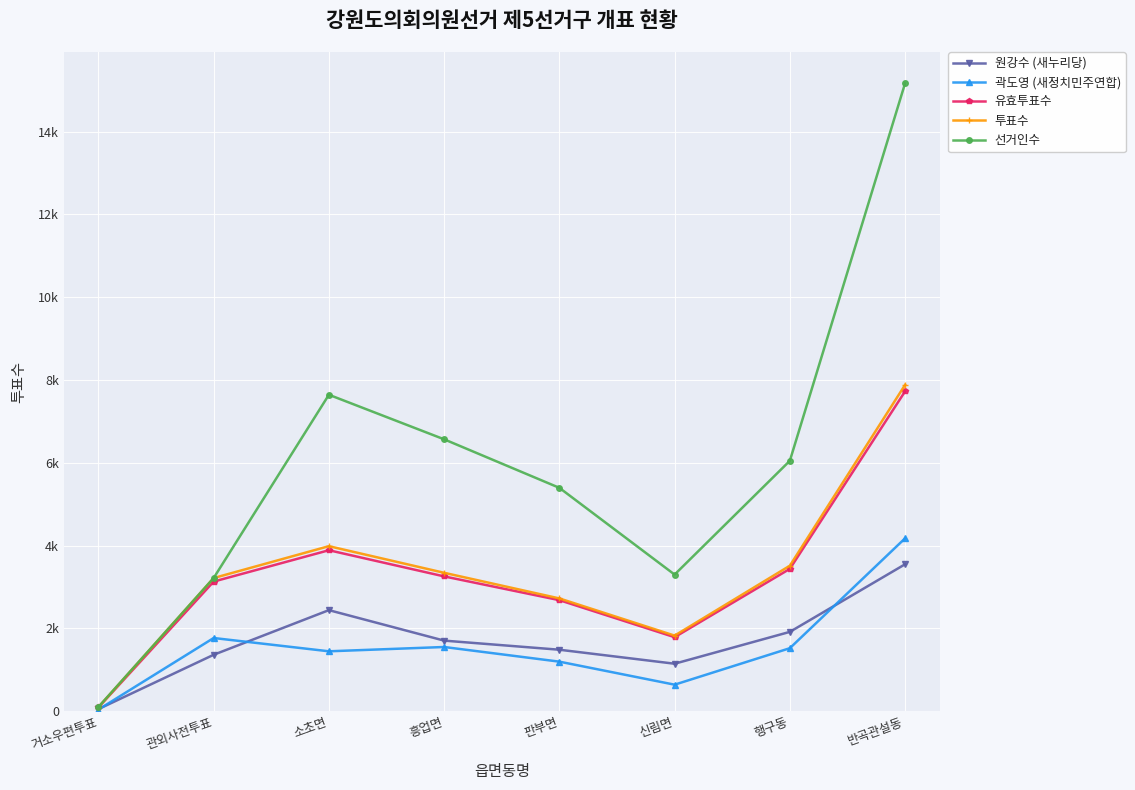

What is the label of the 2nd point from the right?

행구동